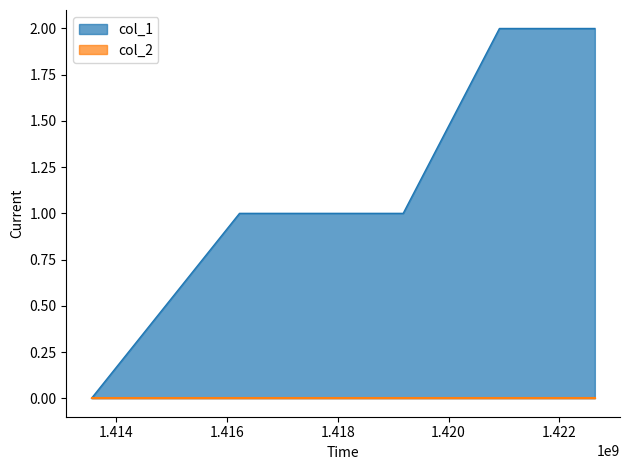

True or false: there are more than 0 points higher than both neighbors.

False